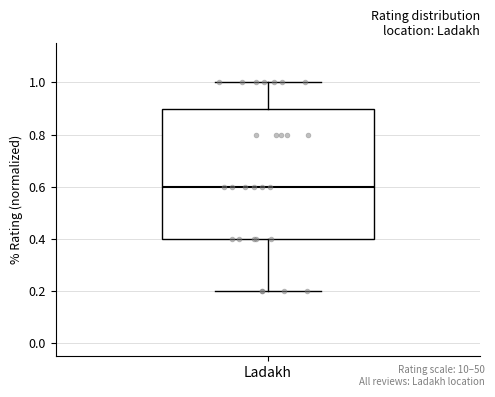

Read this box plot against the y-axis: the position of the median line, the range covered by the box, and the ends of both whiskers. The values are not printed on the chart, so give them approximately, as read against the axis.

median 0.6, box 0.4 to 0.9, whiskers 0.2 to 1.0